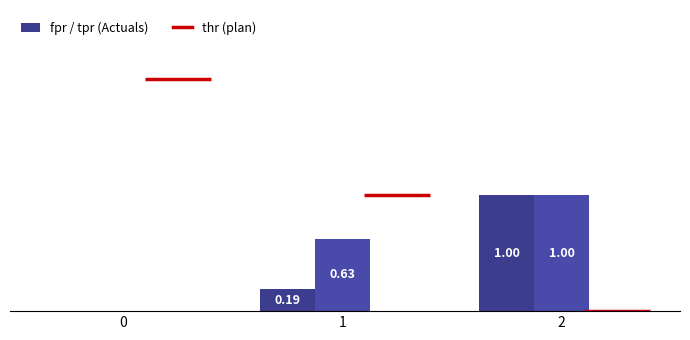

Is it true that thr equals 0.0 at 0?

True